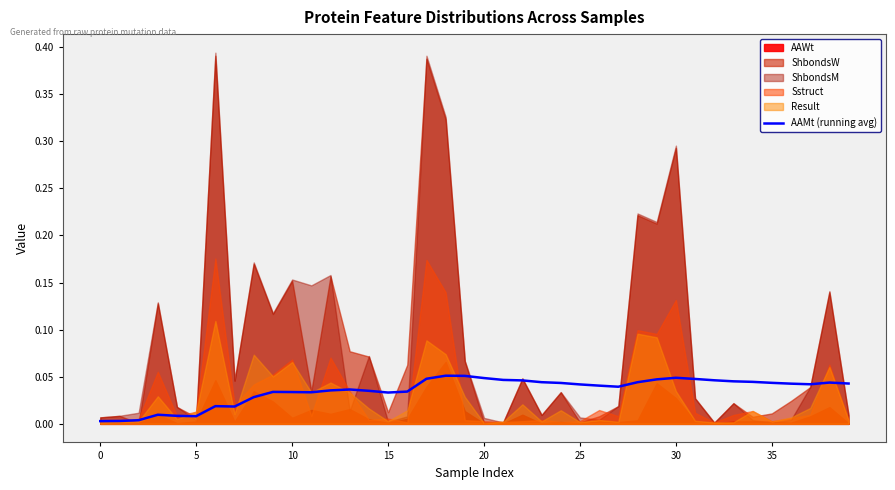

True or false: the data has more than 0 interior local peaks.

True